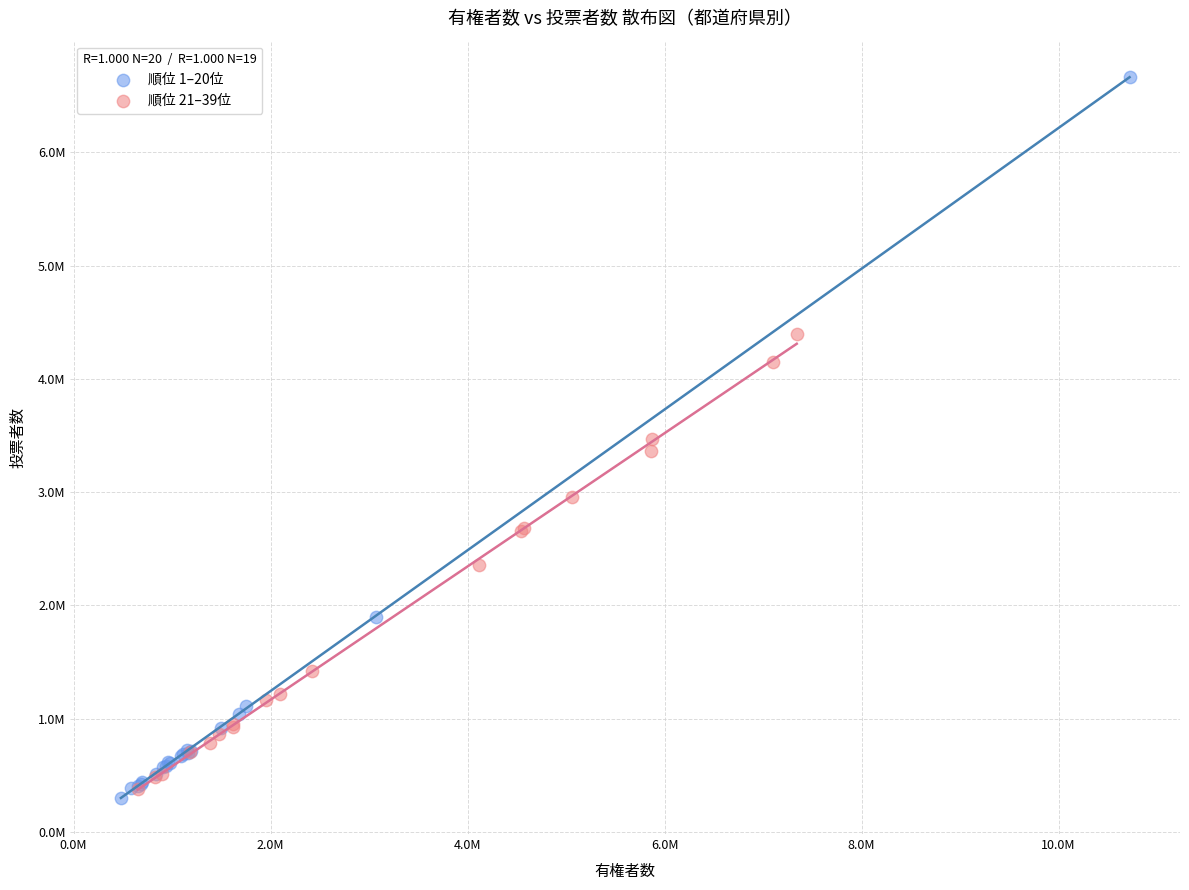

Which series has the widest spread of Y values?

順位 1–20位